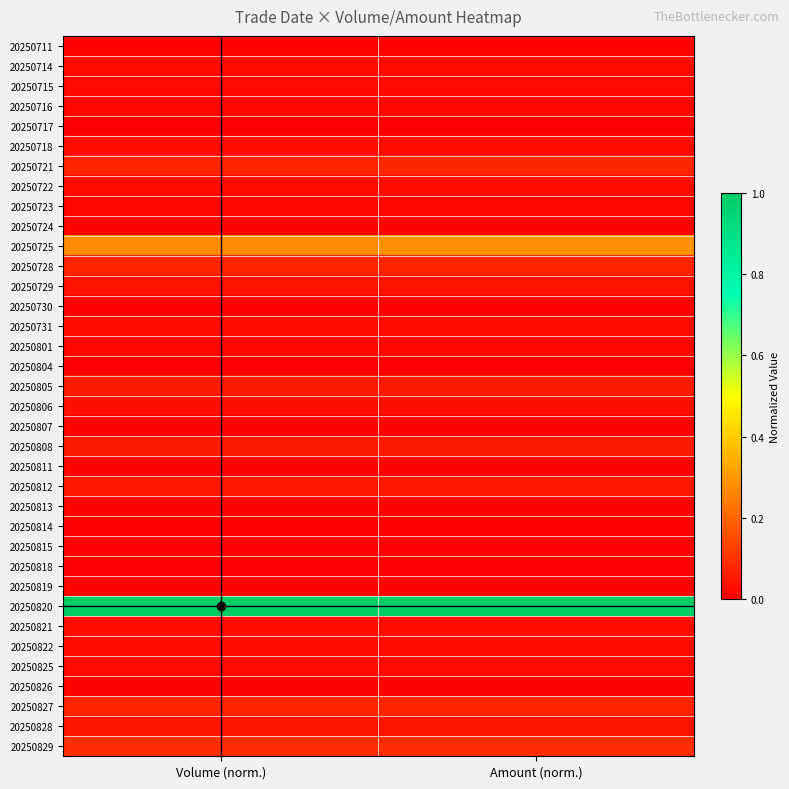

Which series changed the most between Volume (norm.) and Amount (norm.)?

20250725